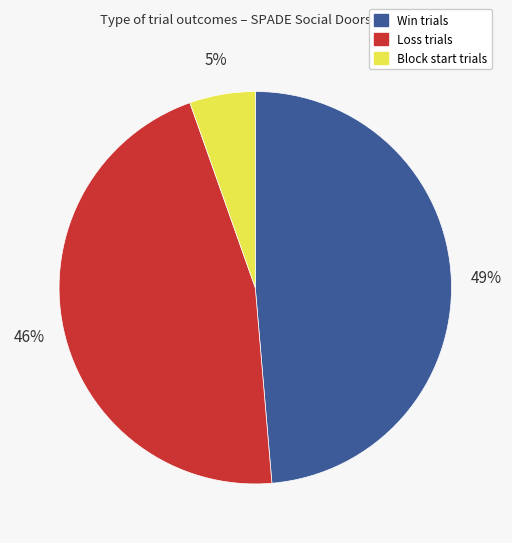

Does any single category account for the majority?

No